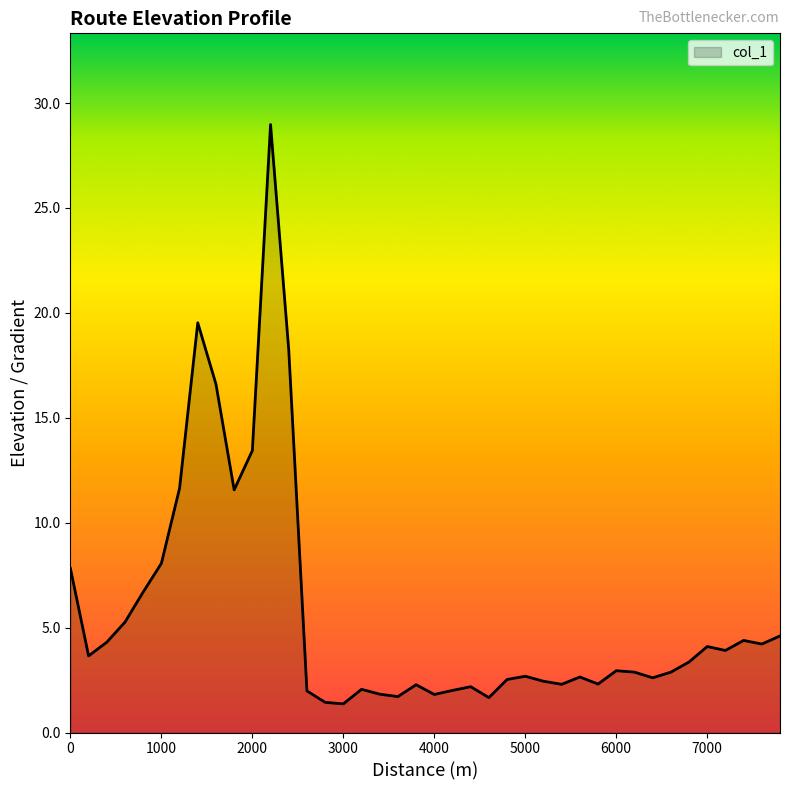

What is the minimum value shown in the chart?

1.4